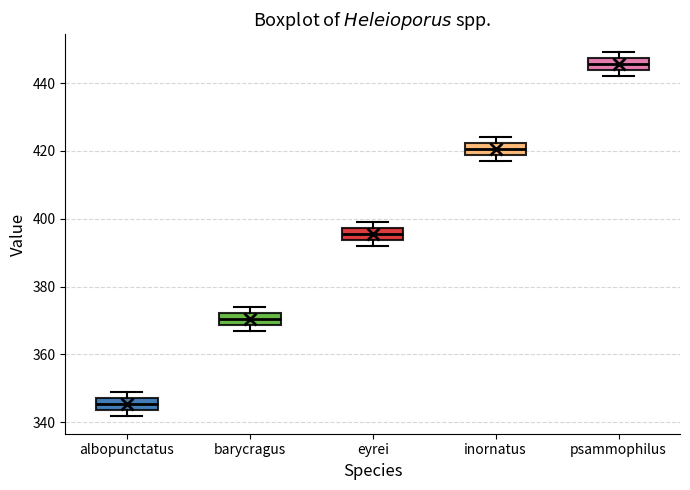

Where does the median line of the box for albopunctatus sit on the y-axis? The values are not printed on the chart, so give them approximately, as read against the axis.

346